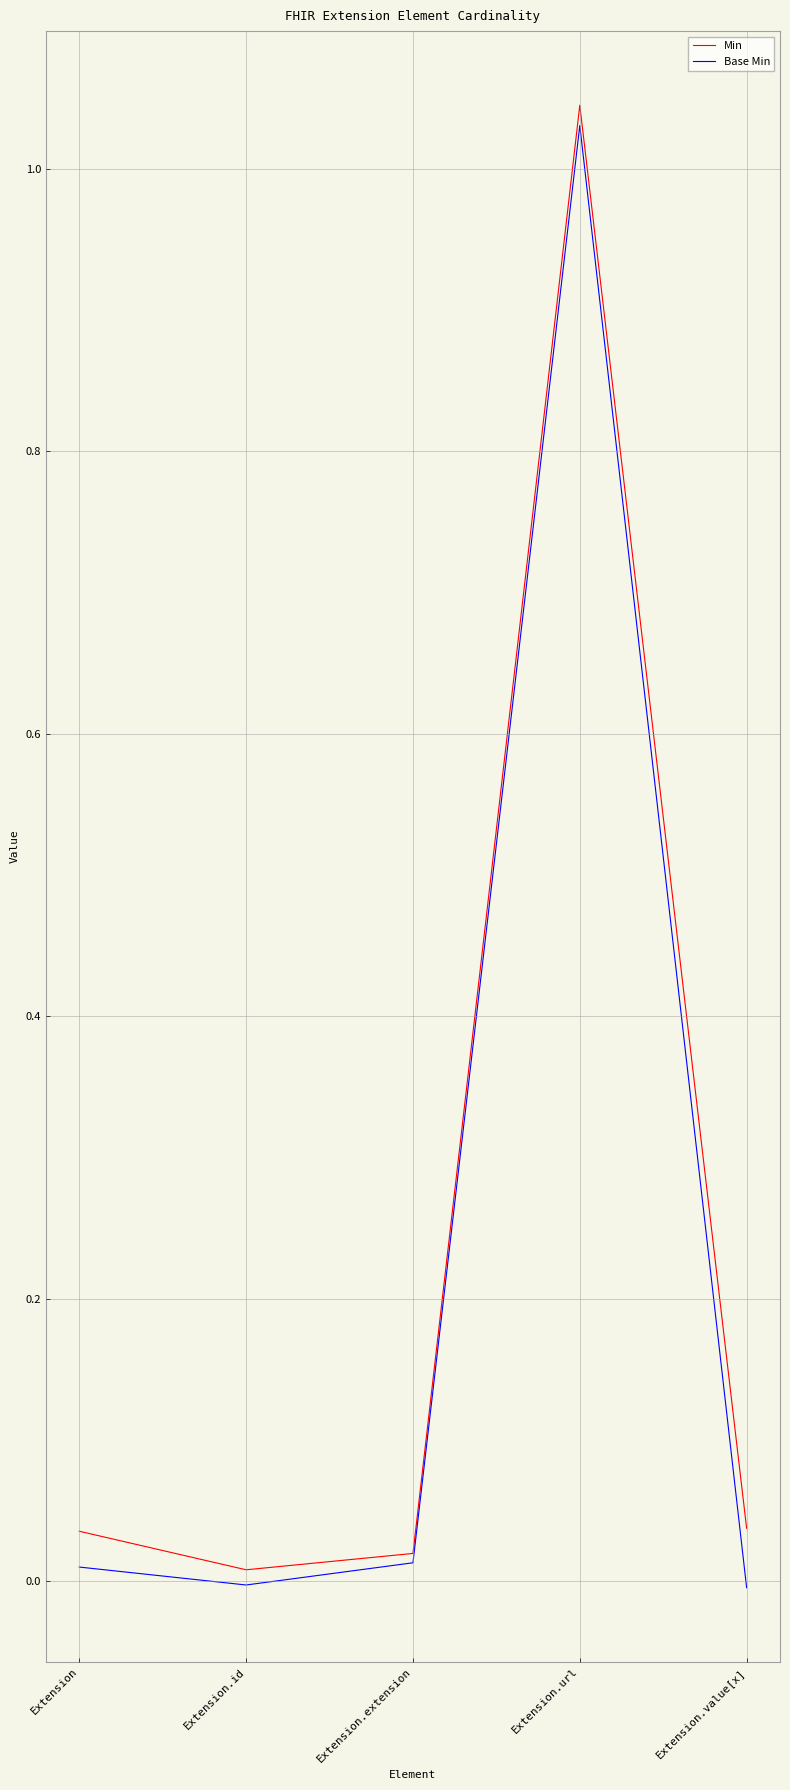

Count the number of data series in this chart.

2